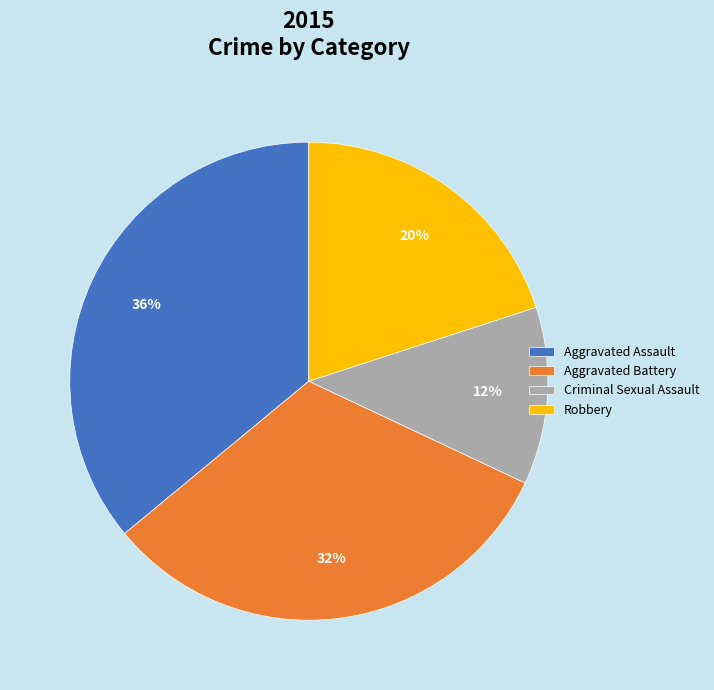

To the nearest percent, what is the average slice percentage?

25%